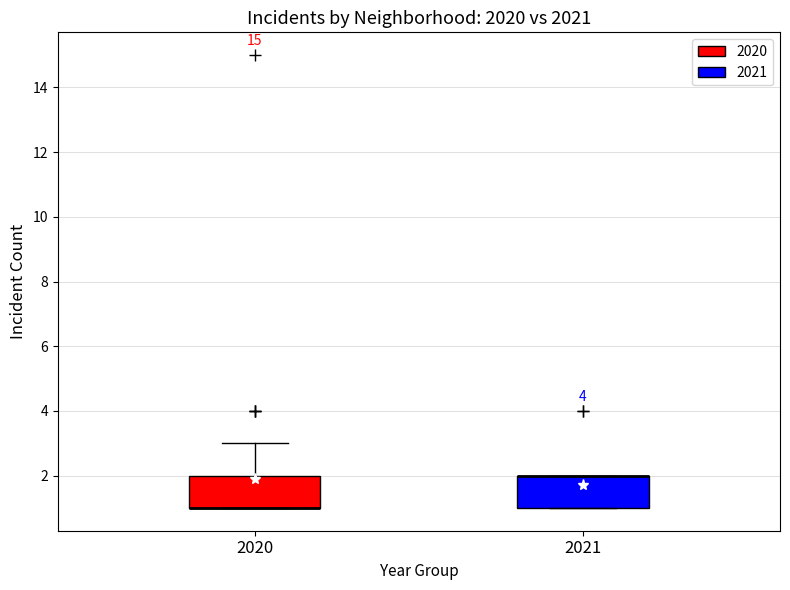

Where does the upper whisker of the box at x = 2020 end on the y-axis? The values are not printed on the chart, so give them approximately, as read against the axis.

3